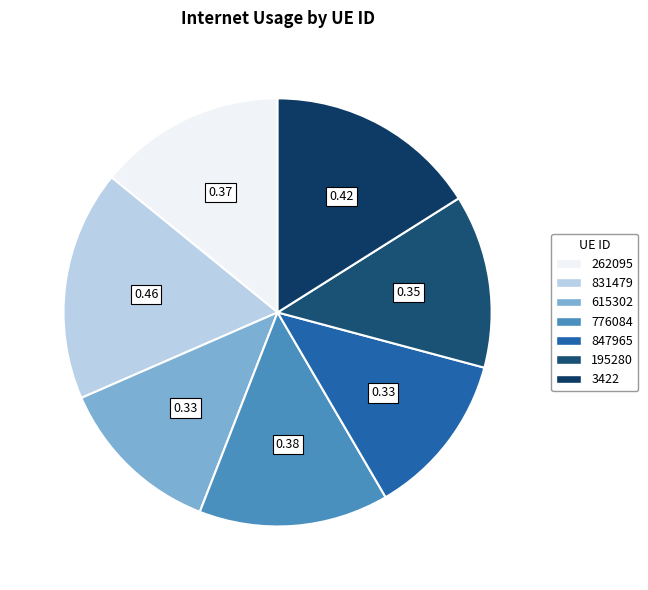

How many slices are in this pie chart?

7